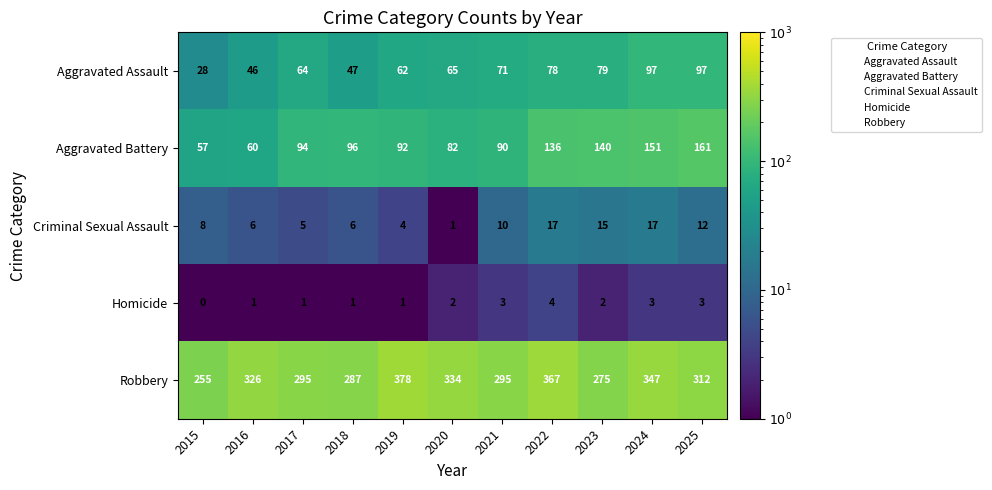

The value of Homicide at 2023 is 2. True or false?

True